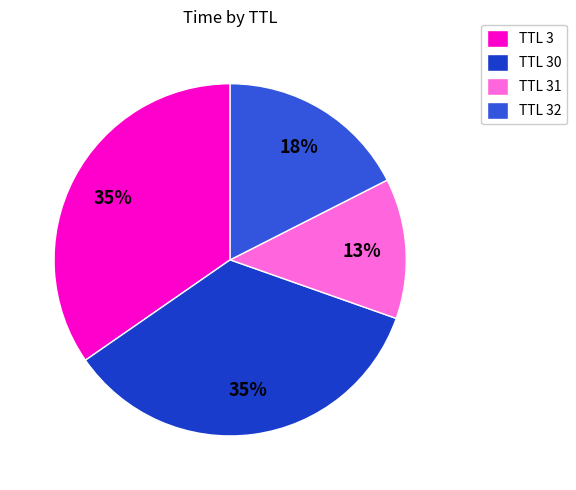

Does any single category account for the majority?

No